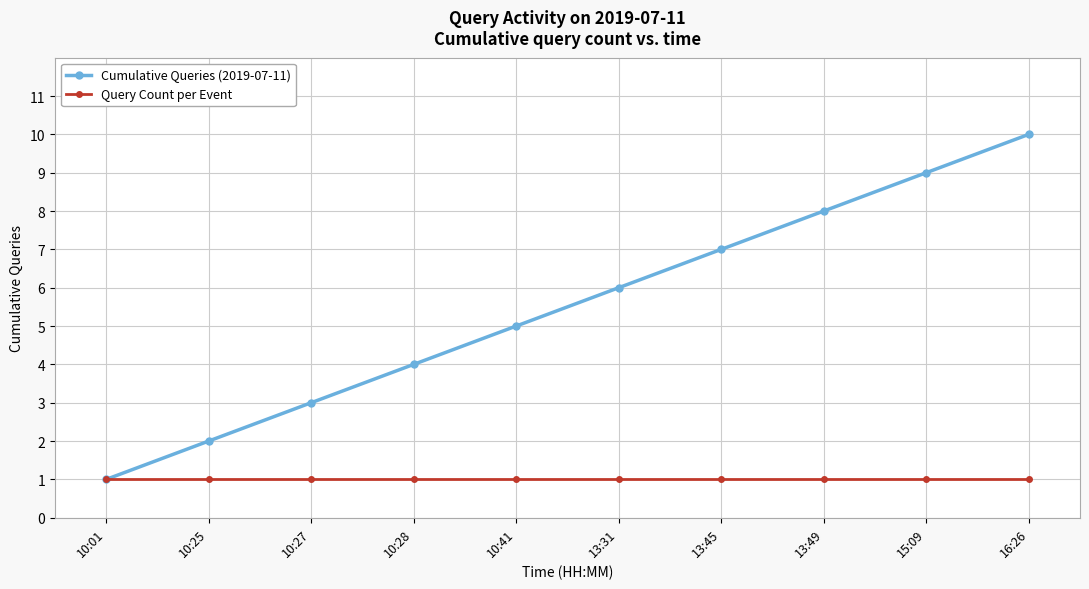

What is the label of the 3rd point from the right?

13:49